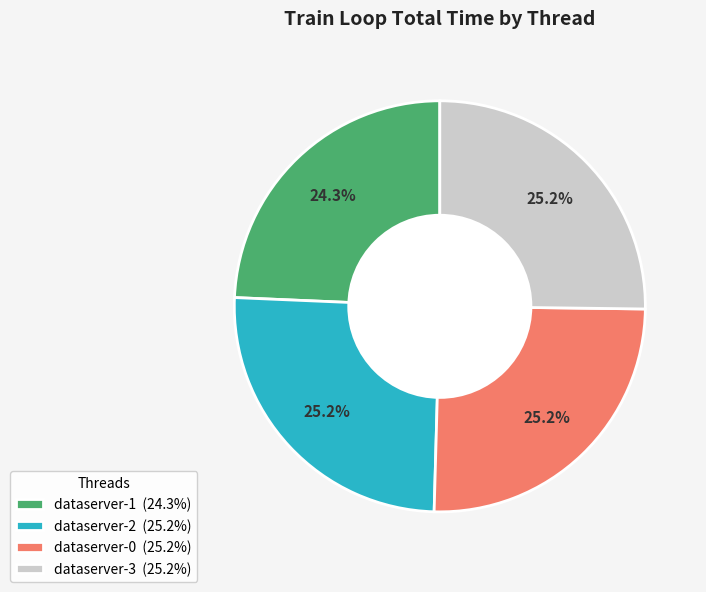

Count the number of slices in the pie.

4